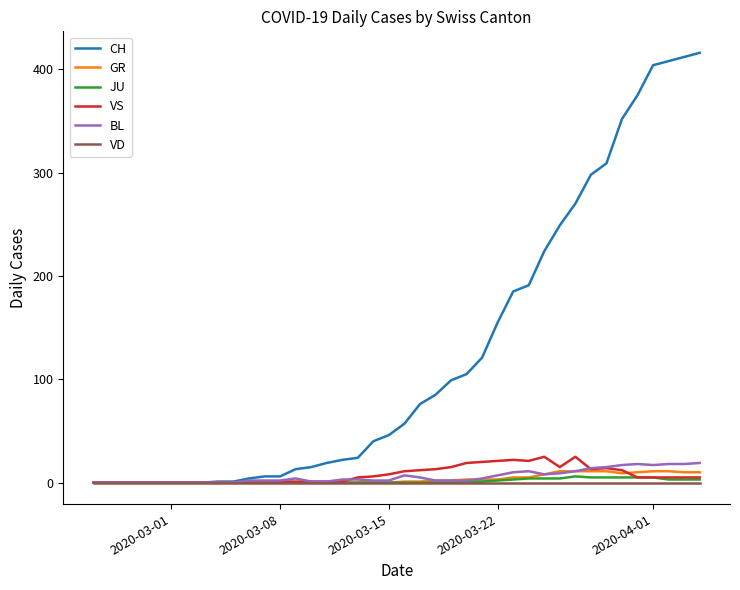

Which series has the largest total across all categories?

CH